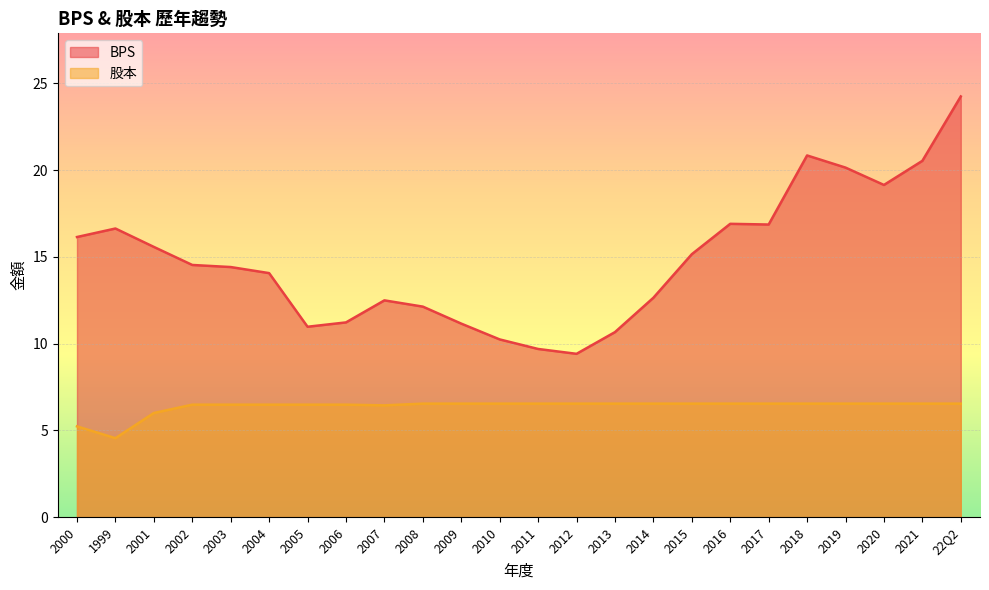

What is the difference between the highest and lowest values at 2004?

7.6